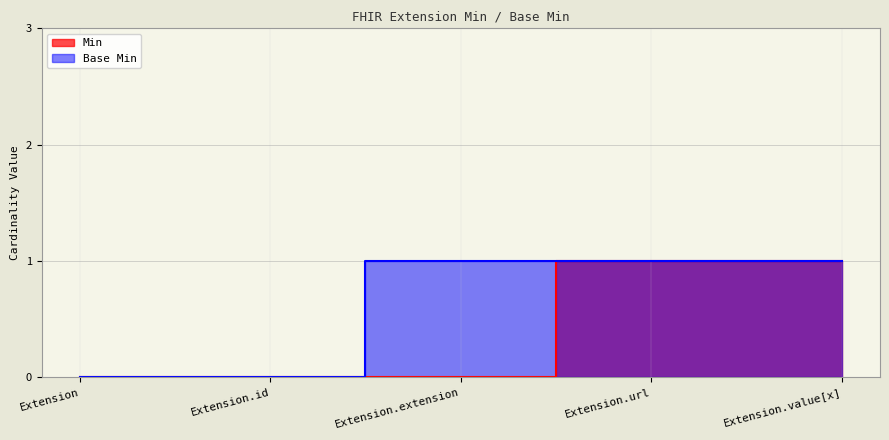

What is the sum of all Base Min values?

3